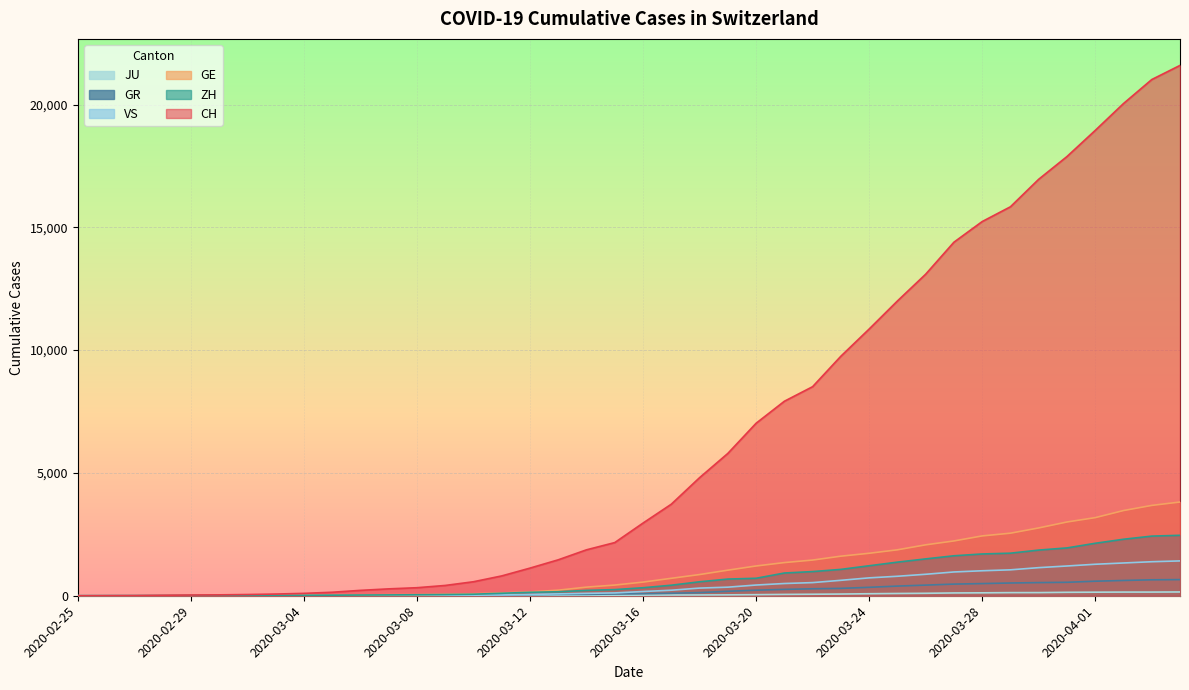

Count the number of categories in the chart.

40